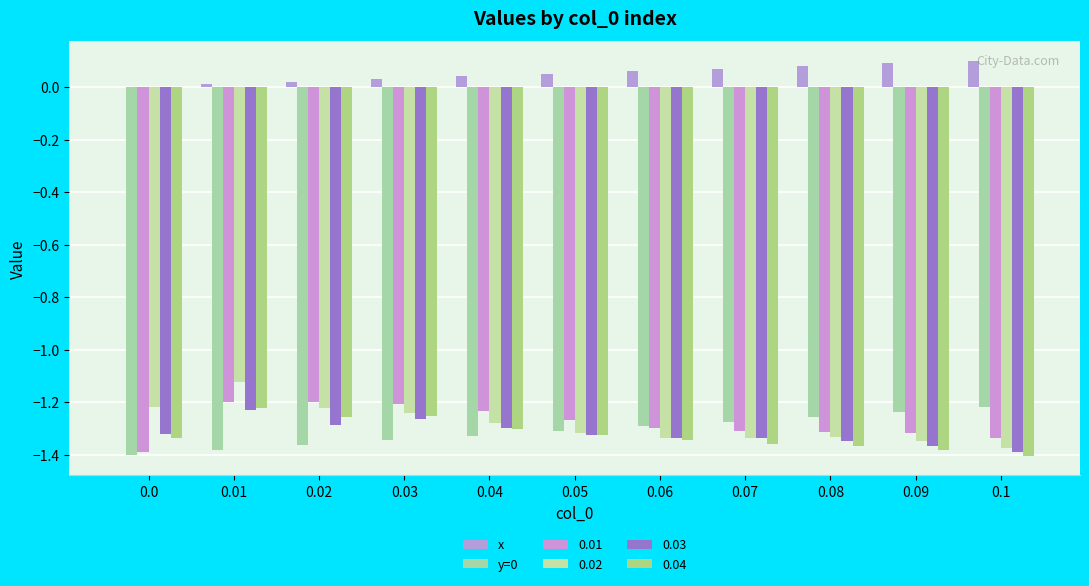

What is the smallest value displayed?

-1.4